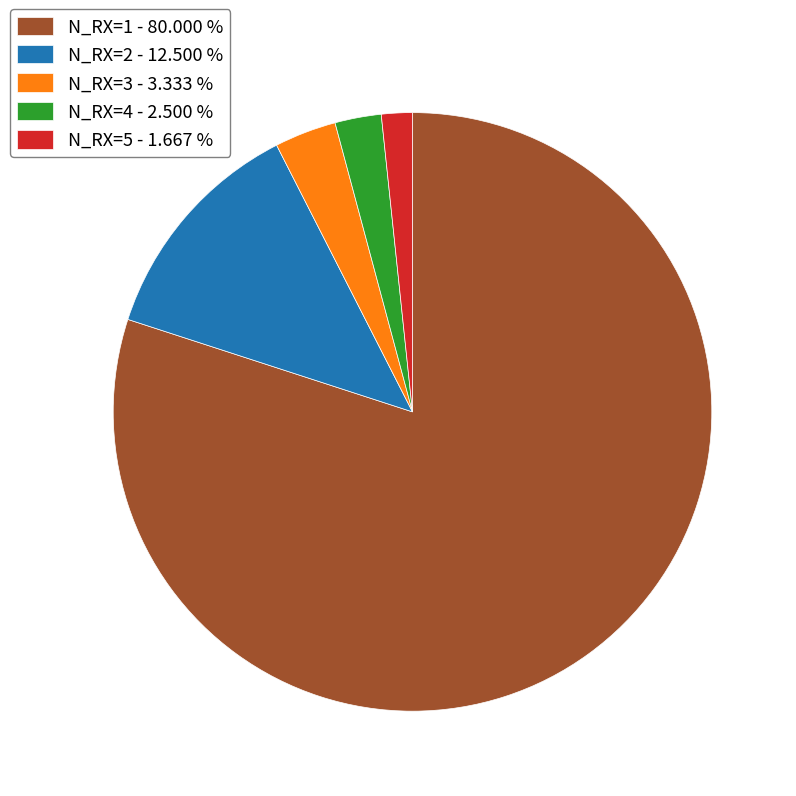

Is the sum of N_RX=4 and N_RX=1 greater than half?

Yes